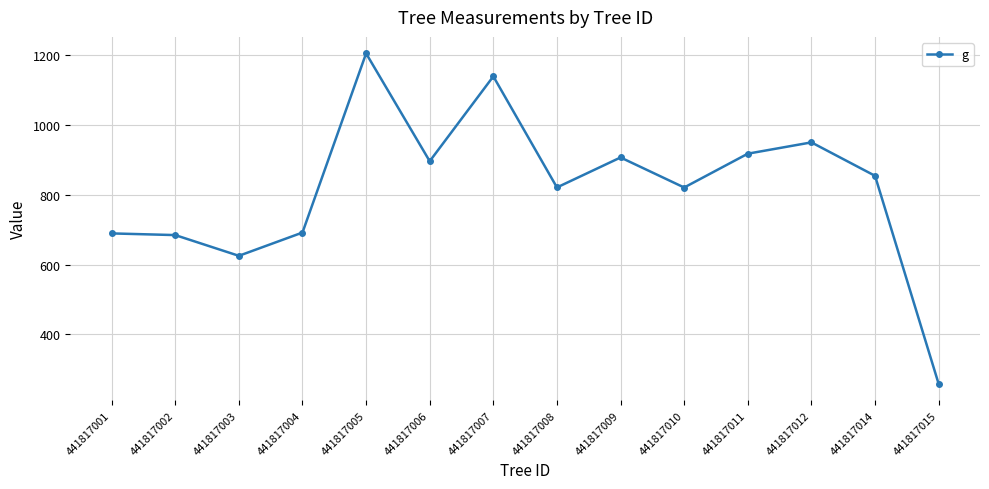

How many lines are shown in the chart?

1